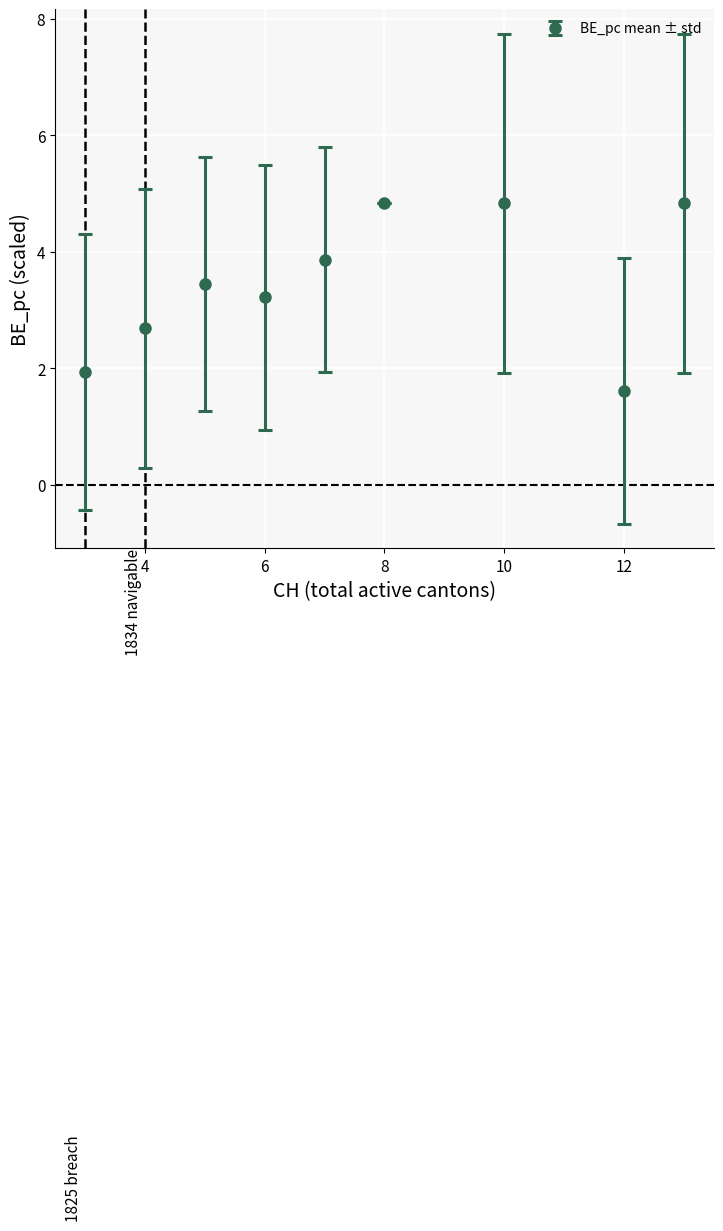

What is the average value?

3.5